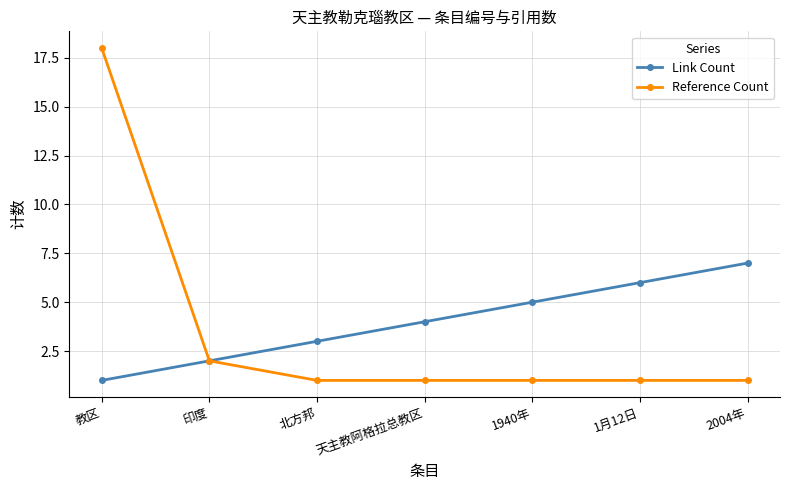

What is the label of the 6th point from the left?

1月12日